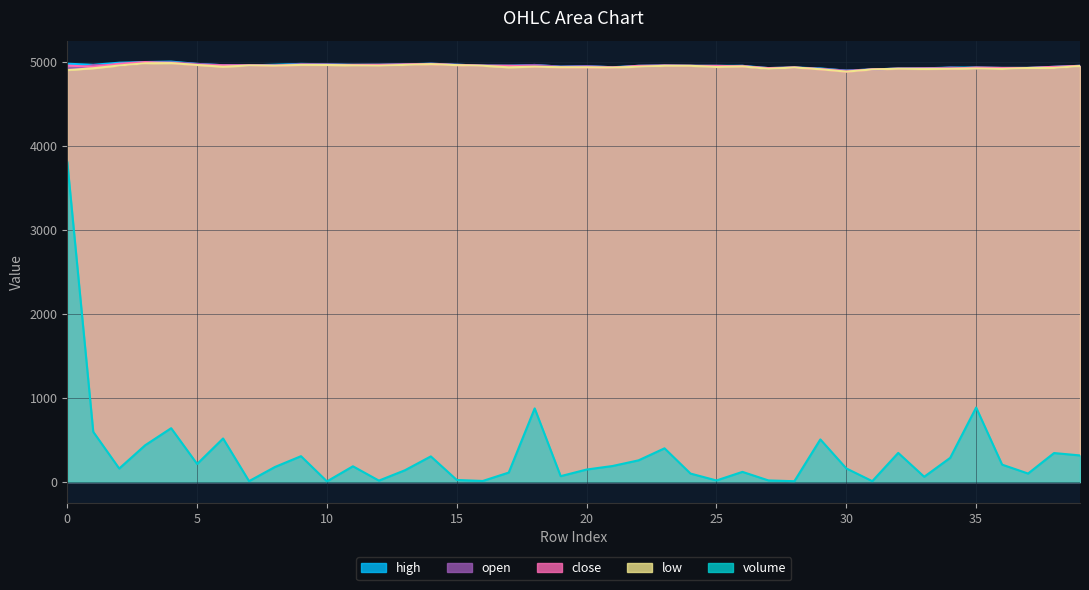

What is the average value of the close series?

4944.0